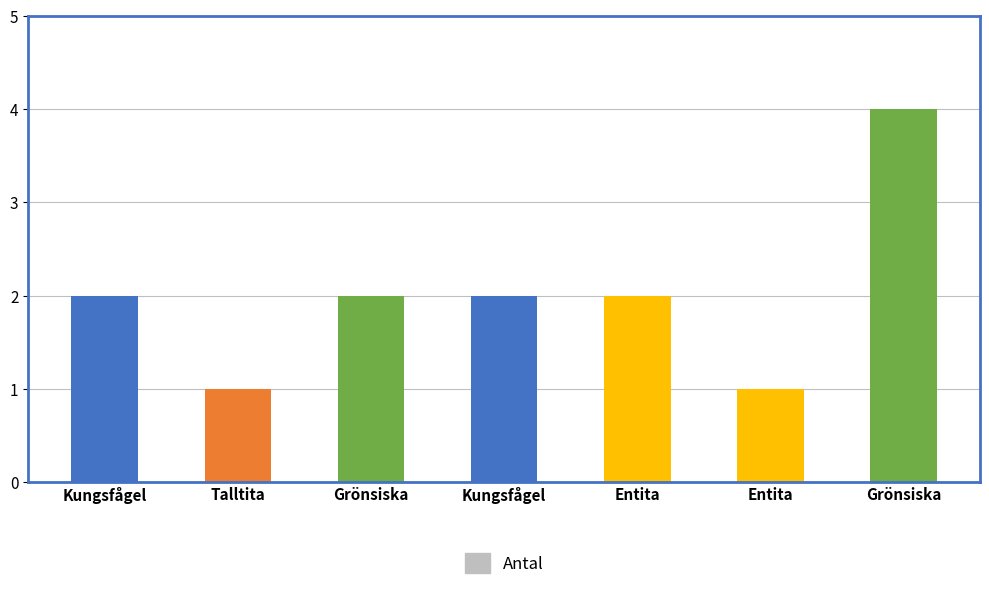

How many series are shown in this chart?

1